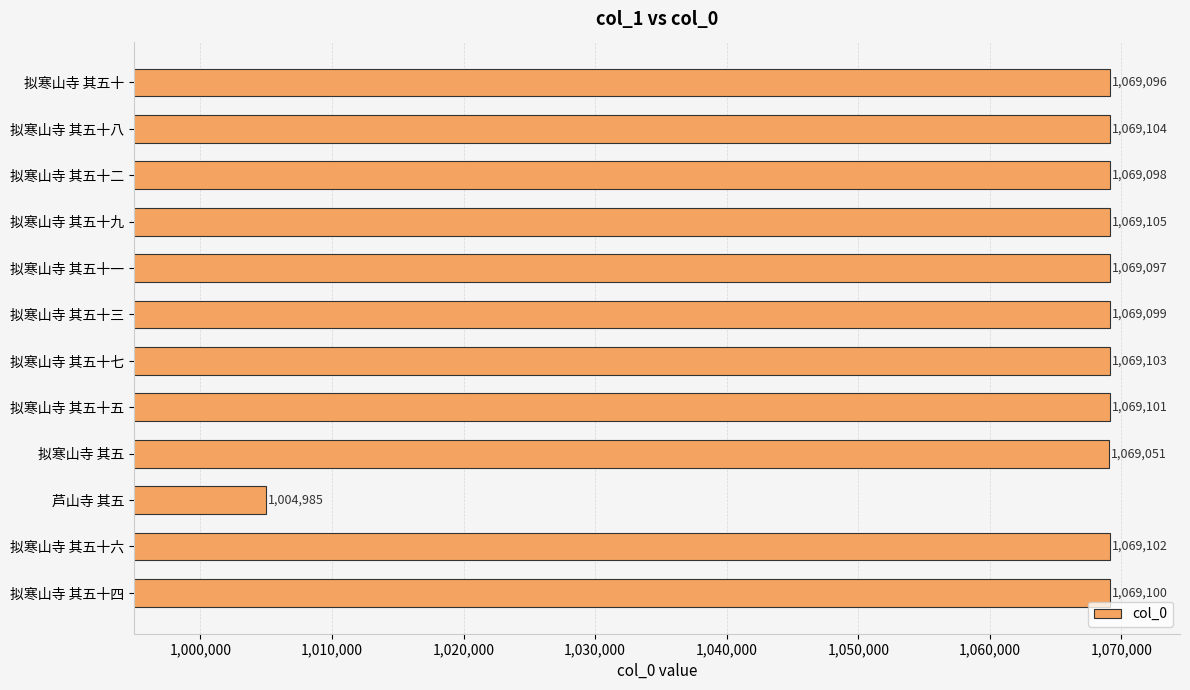

Read the value at 拟寒山寺 其五十二, to the nearest 100.

1069100